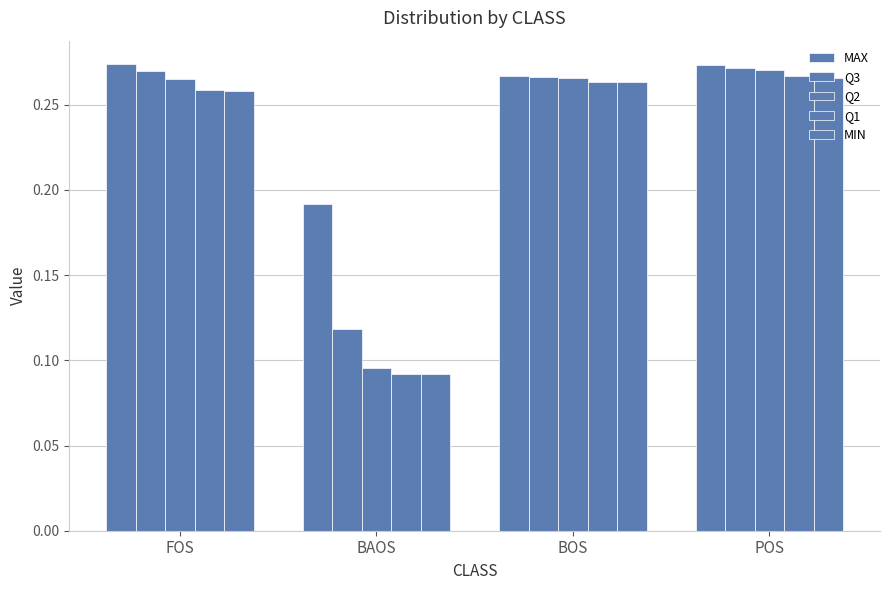

Between FOS and BAOS, which series saw the biggest shift?

Q2